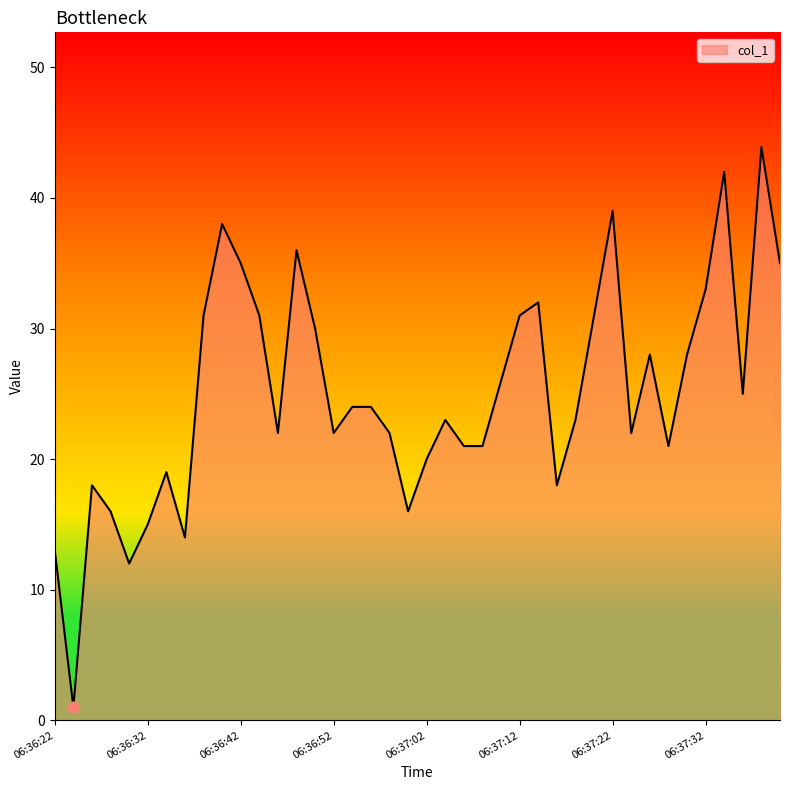

What is the difference between the maximum and minimum values?

42.9